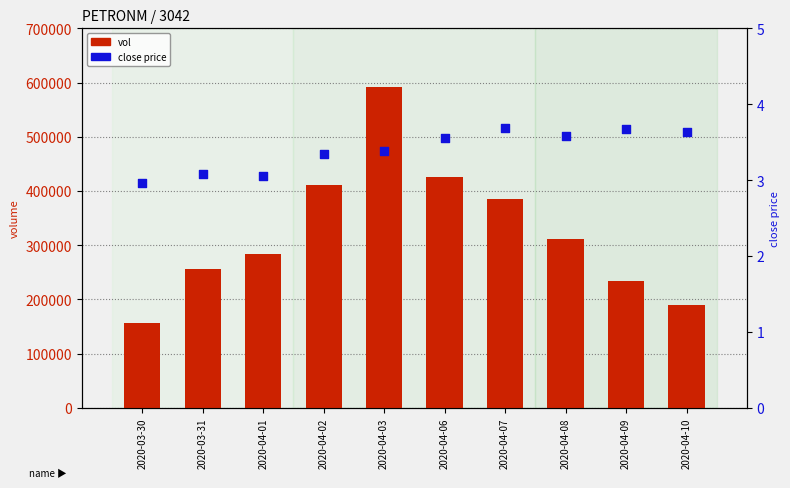

What are all the series names shown in the legend?

vol, close